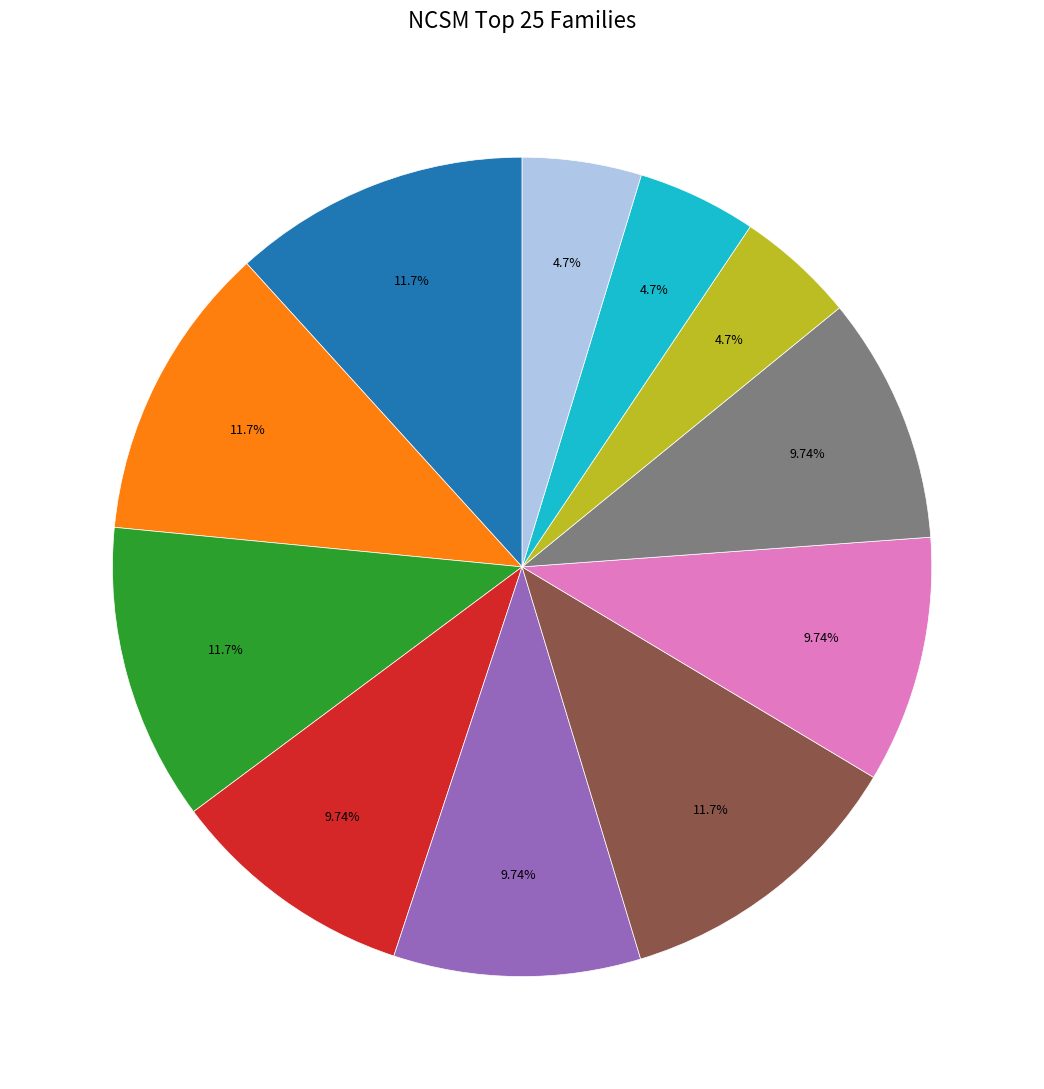

Is there any slice that represents more than half of the pie?

No